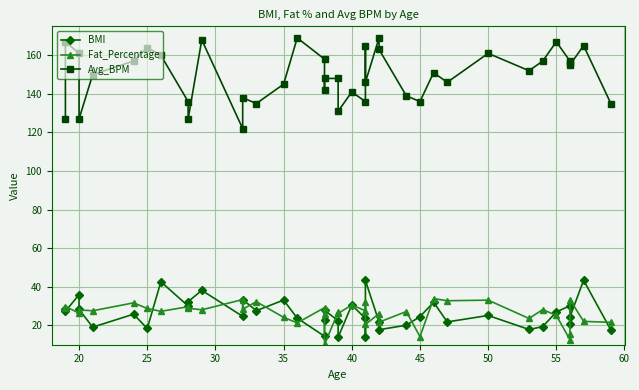

The BMI series shows 8.2 at 33. True or false?

False